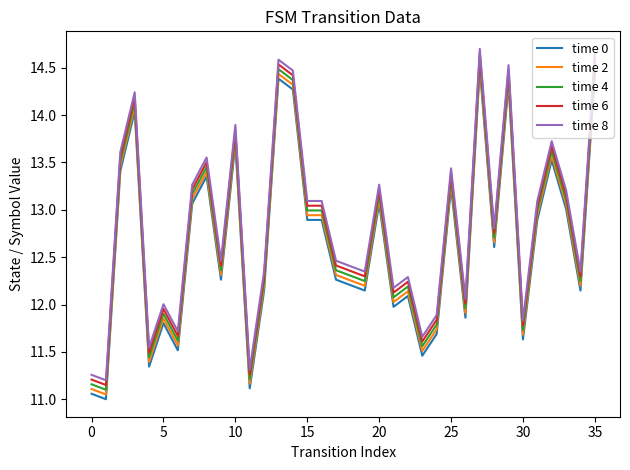

What is the difference between the maximum and minimum values in the time 6 series?

3.5